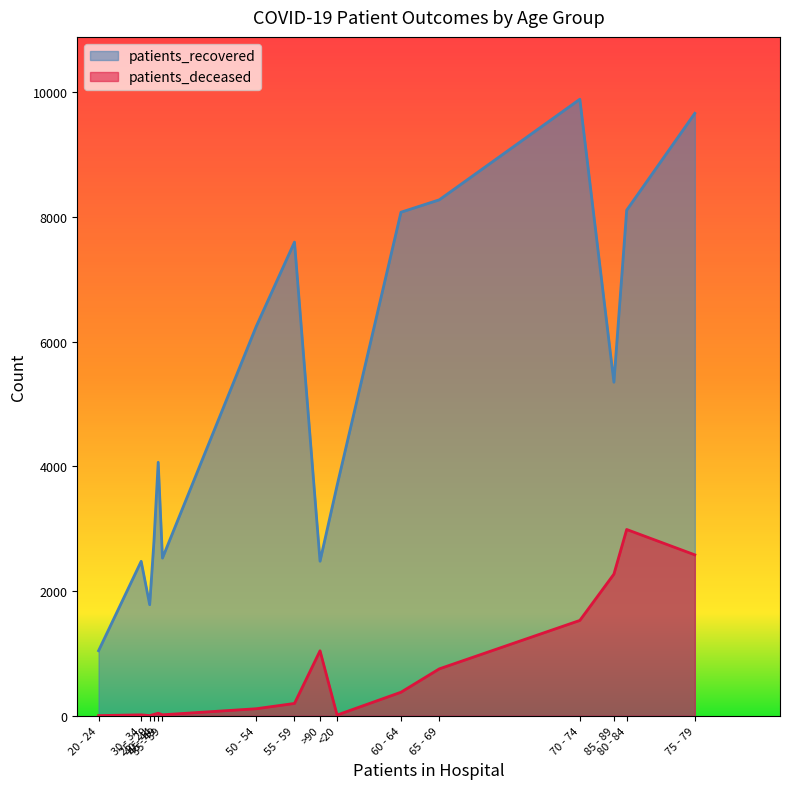

True or false: patients_recovered has more than 0 points higher than both neighbors.

True